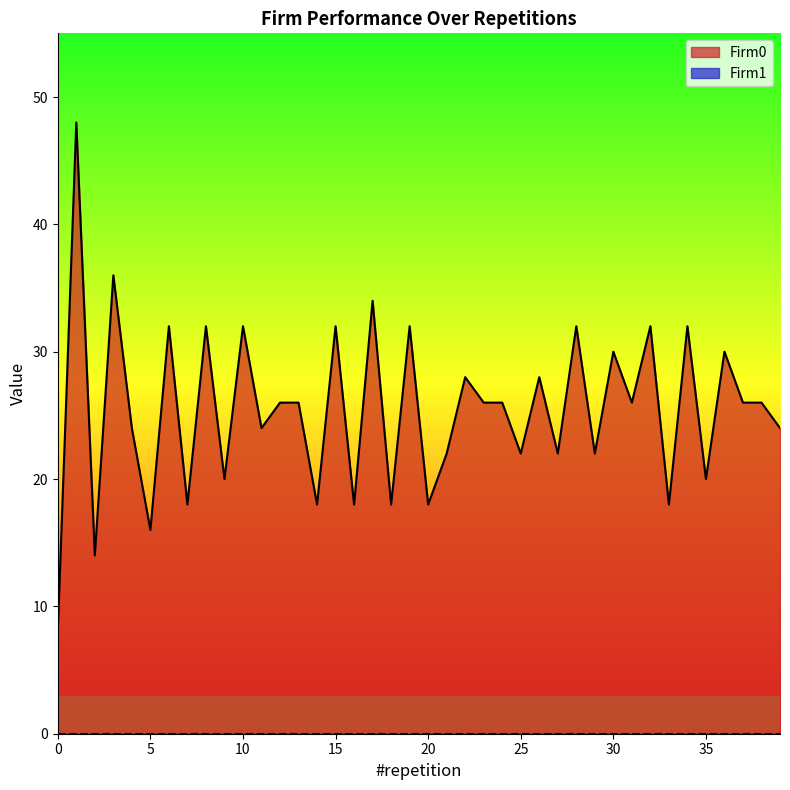

Reading left to right, transcribe all the data shown in this chart.

0=8	1=48	2=14	3=36	4=24	5=16	6=32	7=18	8=32	9=20	10=32	11=24	12=26	13=26	14=18	15=32	16=18	17=34	18=18	19=32	20=18	21=22	22=28	23=26	24=26	25=22	26=28	27=22	28=32	29=22	30=30	31=26	32=32	33=18	34=32	35=20	36=30	37=26	38=26	39=24